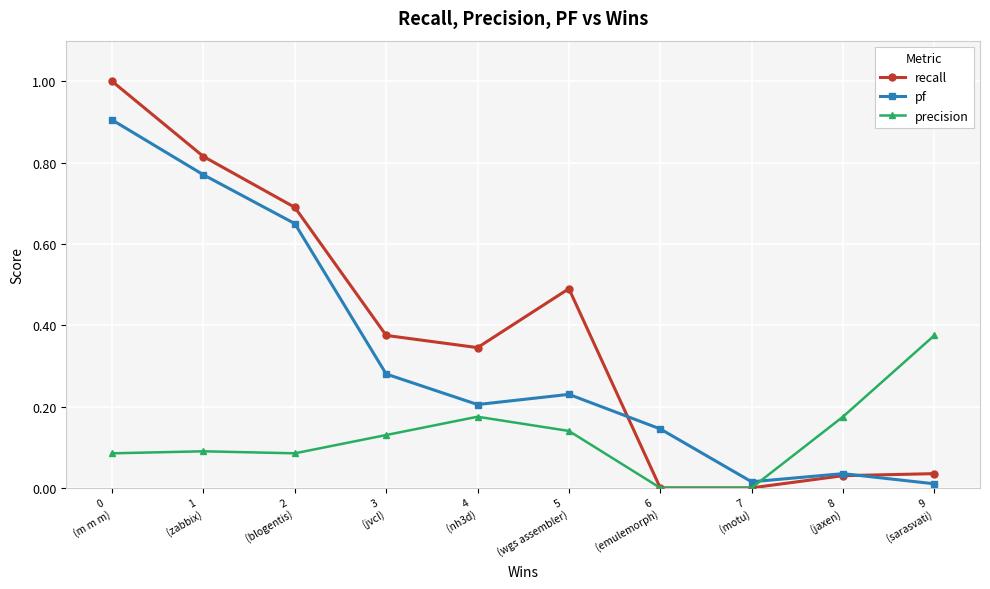

What is the sum of all pf values?

3.2